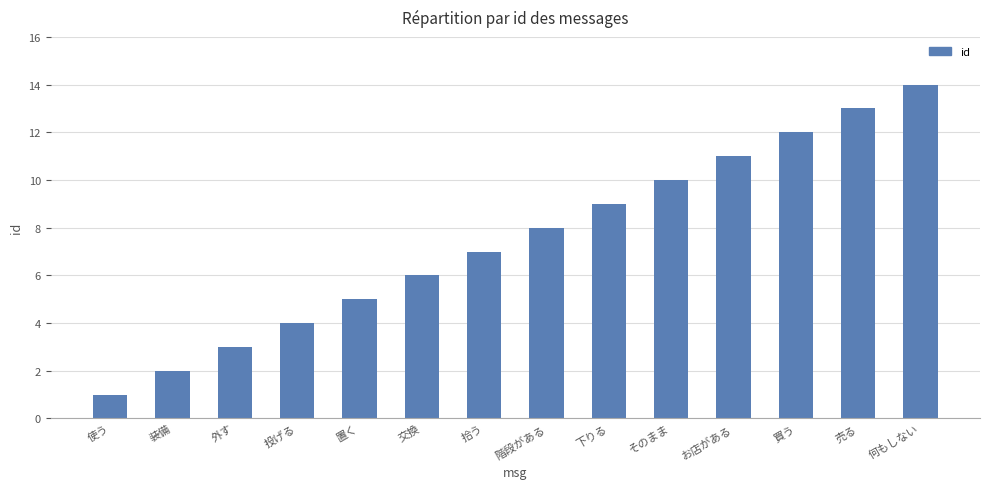

What value does the data have at 下りる?

9